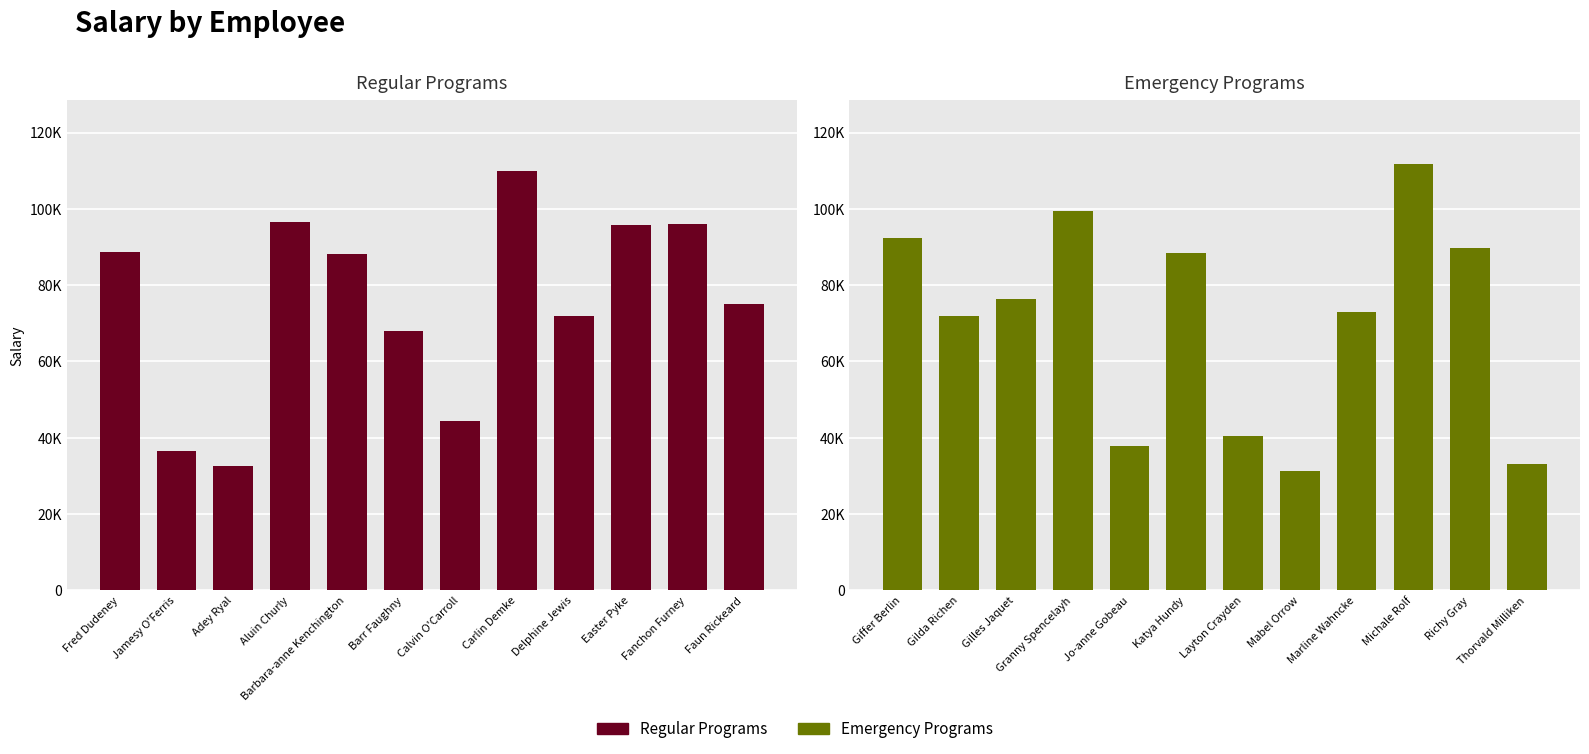

What is the greatest value displayed?

111815.5